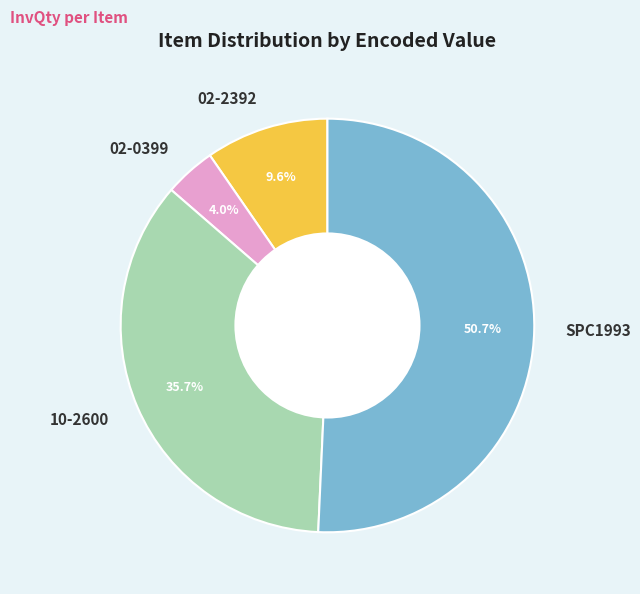

Combined, do SPC1993 and 10-2600 account for over 50%?

Yes